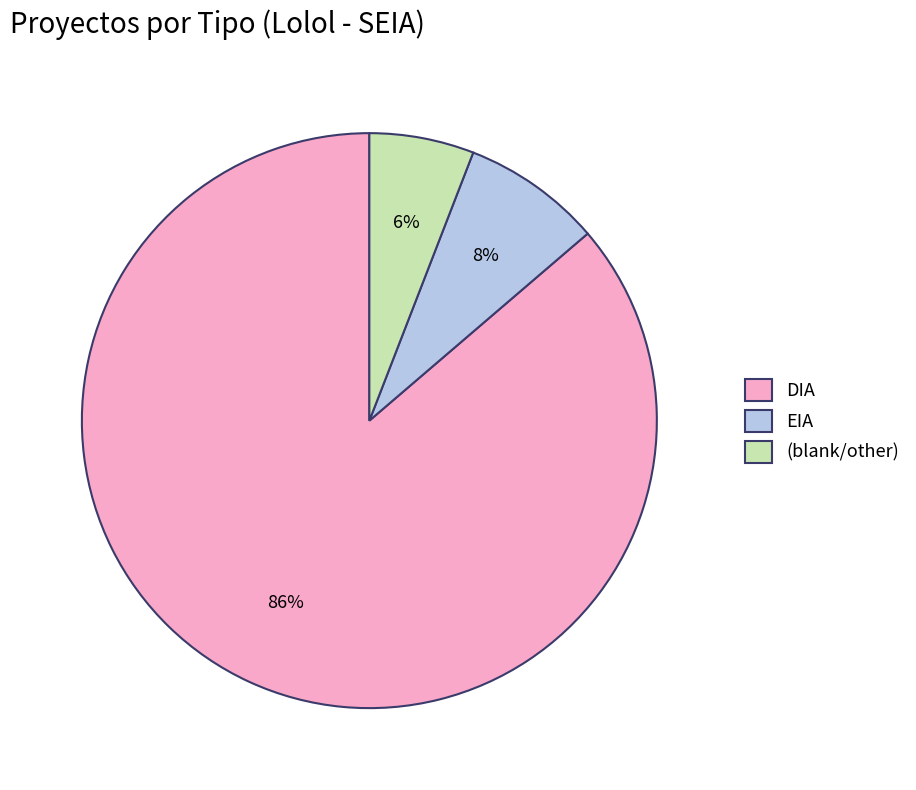

Is there a majority slice in this chart?

Yes